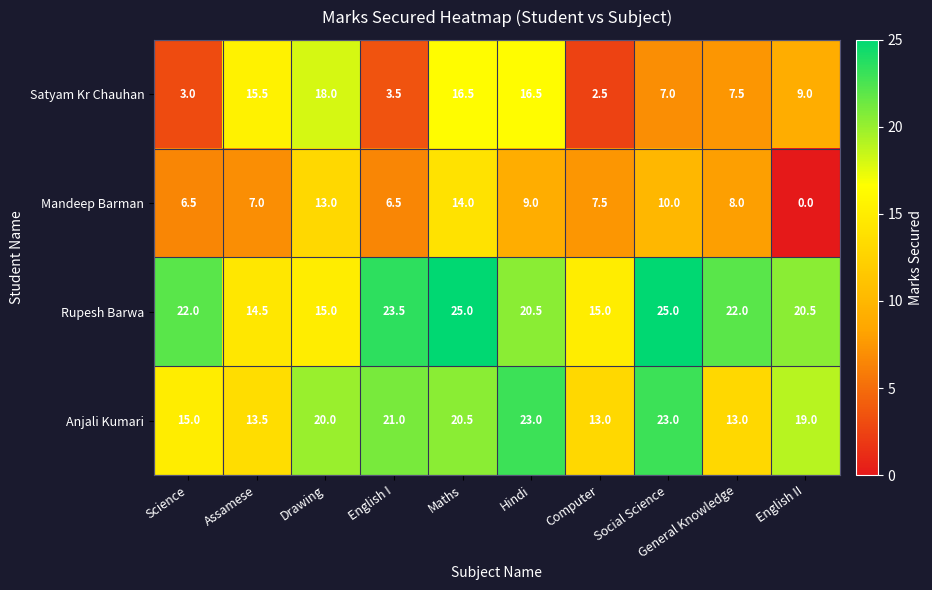

Which series has the widest spread of values?

Satyam Kr Chauhan